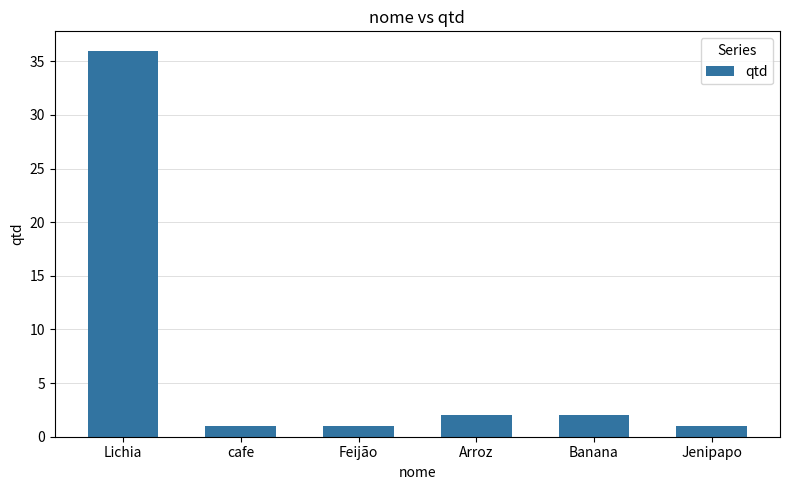

Which has a higher value, Banana or cafe?

Banana